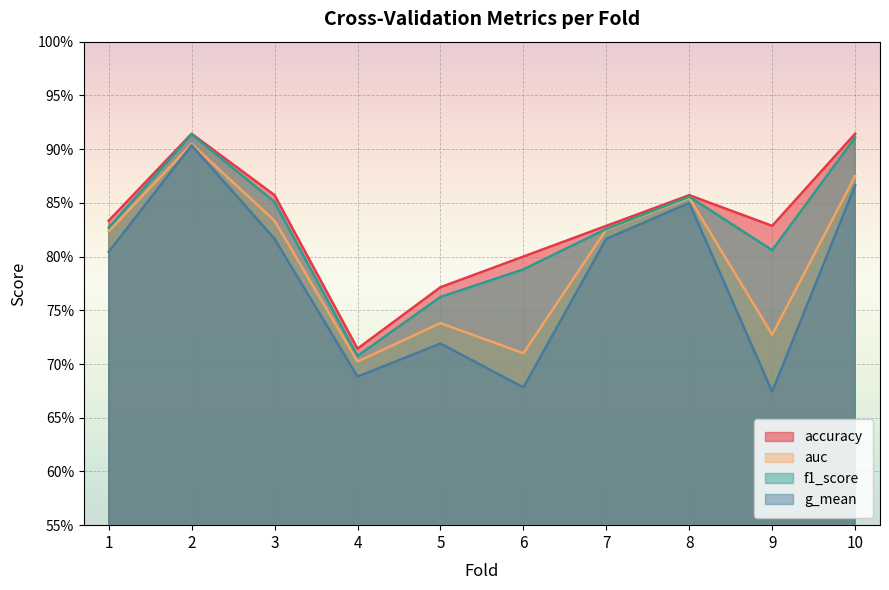

True or false: accuracy and g_mean intersect in this chart.

False